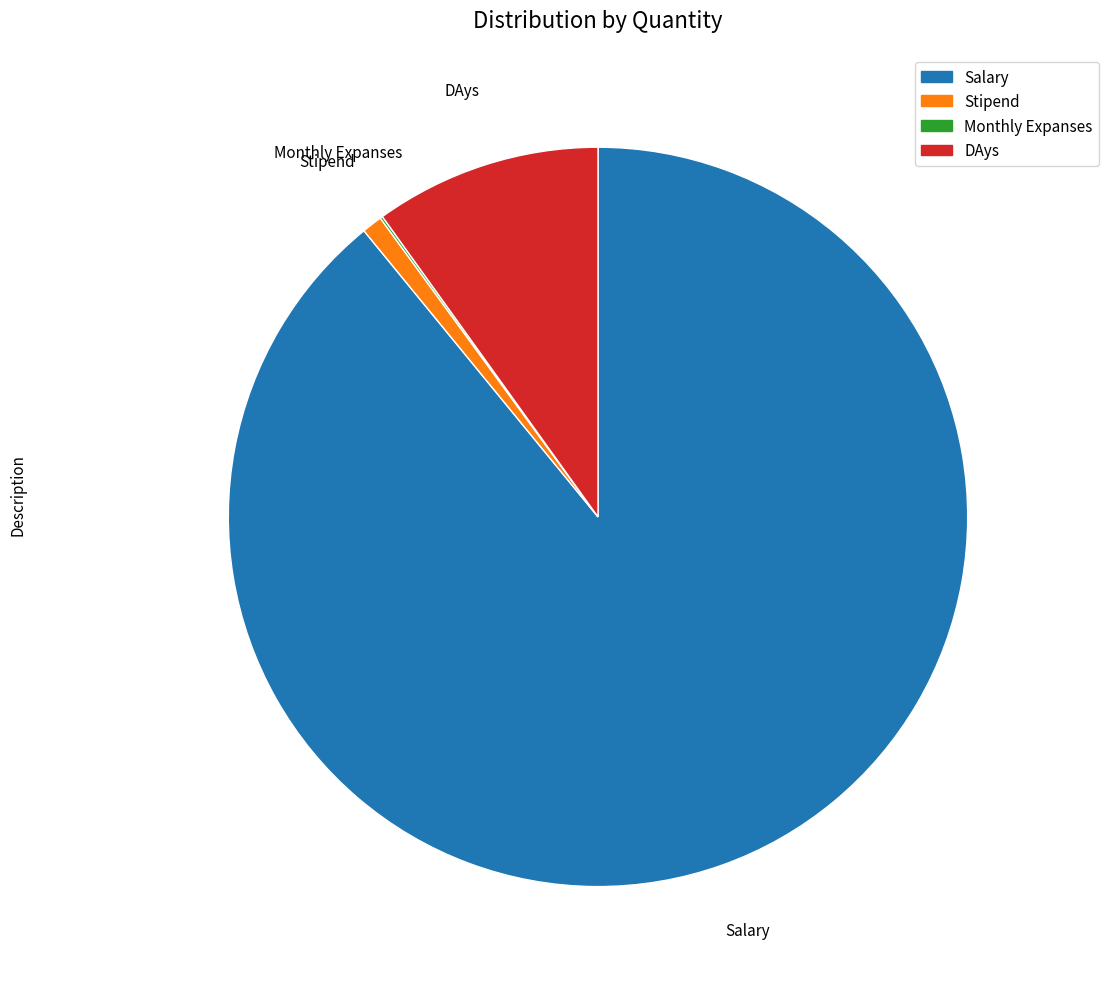

Does any single category account for the majority?

Yes